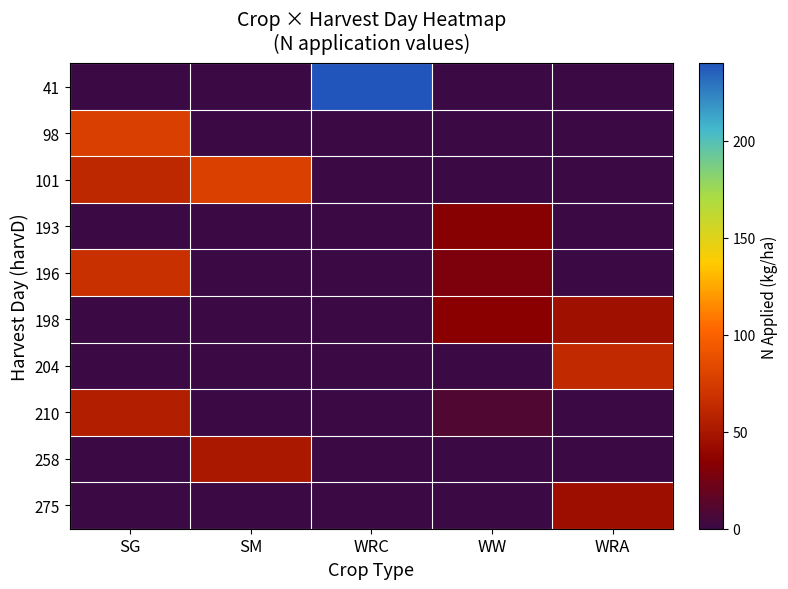

What is the maximum value shown in the chart?

240.0